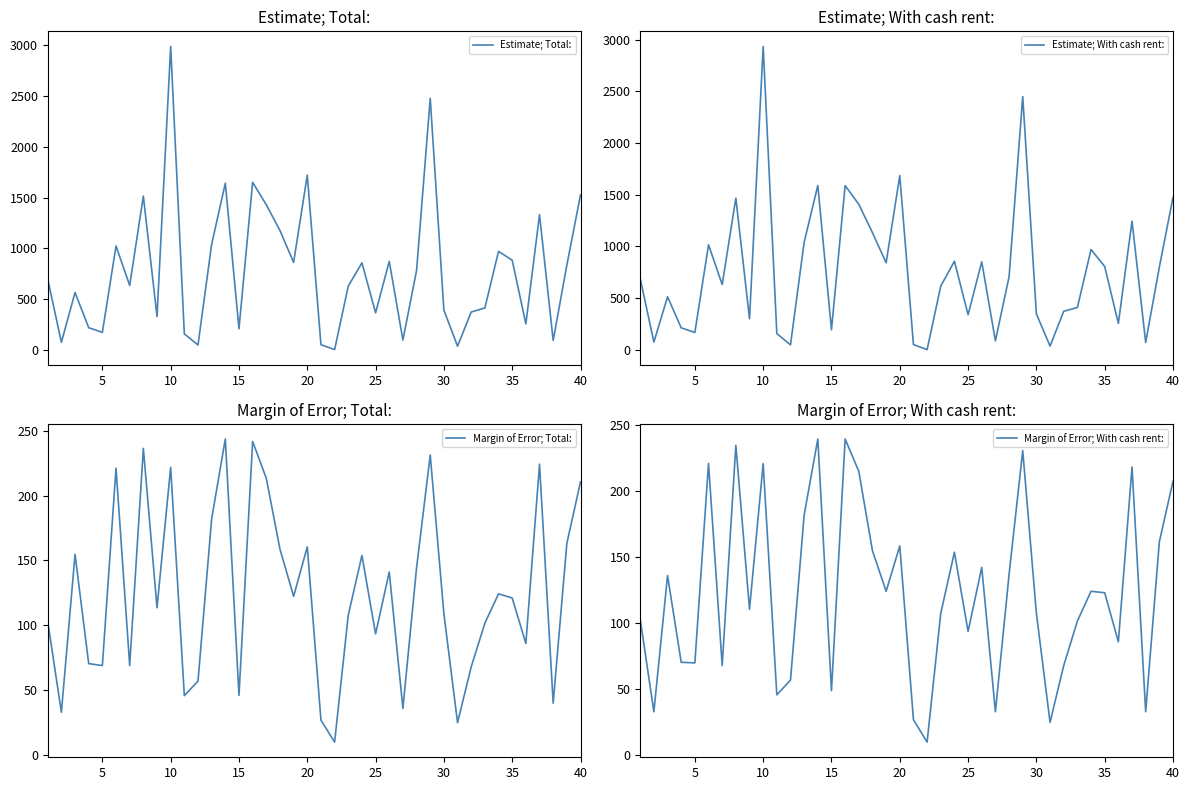

Is the value of Estimate; Total: at 26 greater than the value of Margin of Error; Total: at 15?

Yes